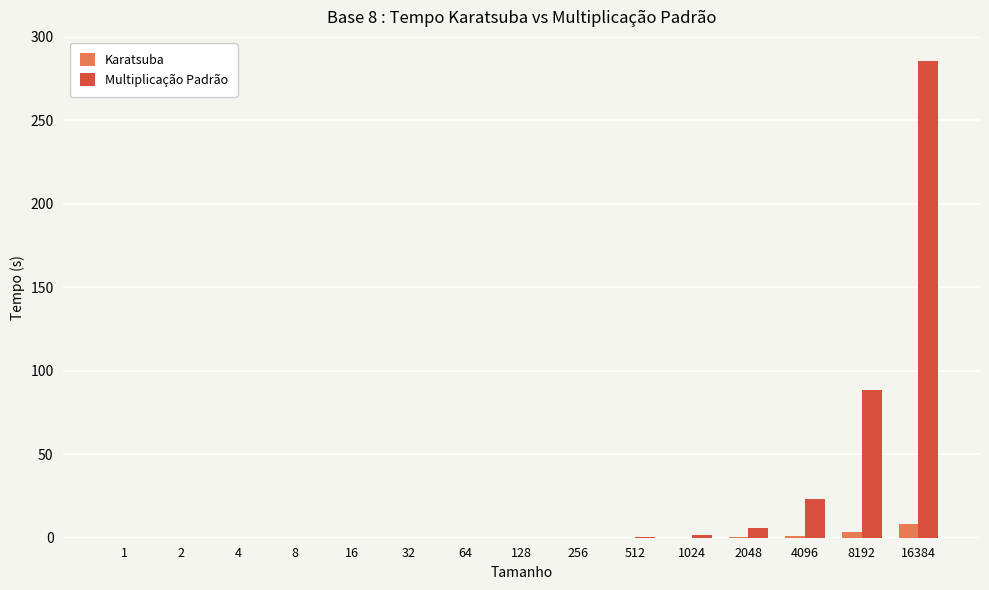

Read the Multiplicação Padrão value at 16384.

285.7